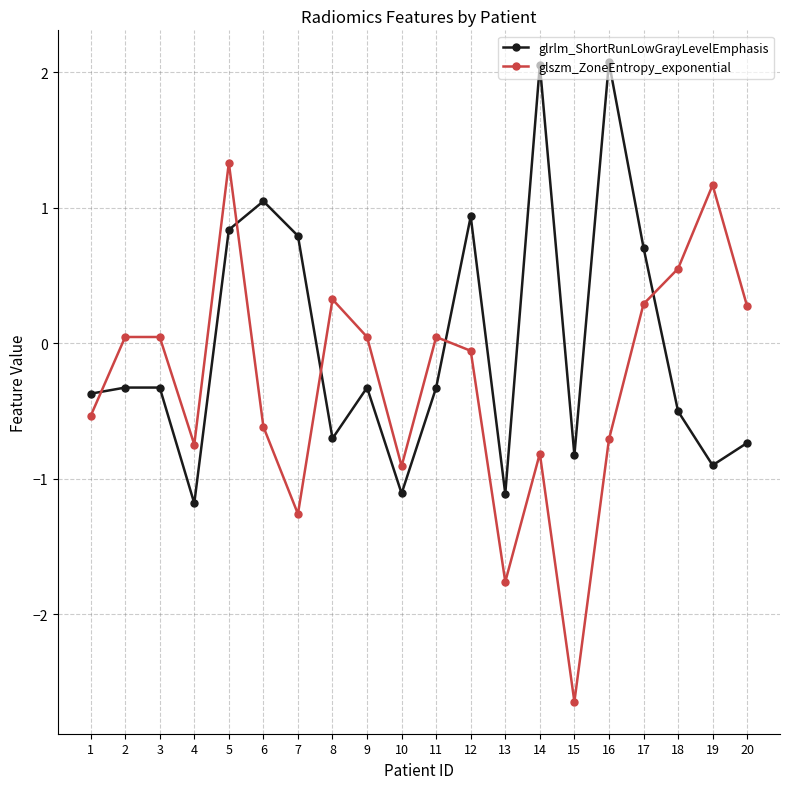

What is the value of the glrlm_ShortRunLowGrayLevelEmphasis point at the 3rd from the left?

-0.3